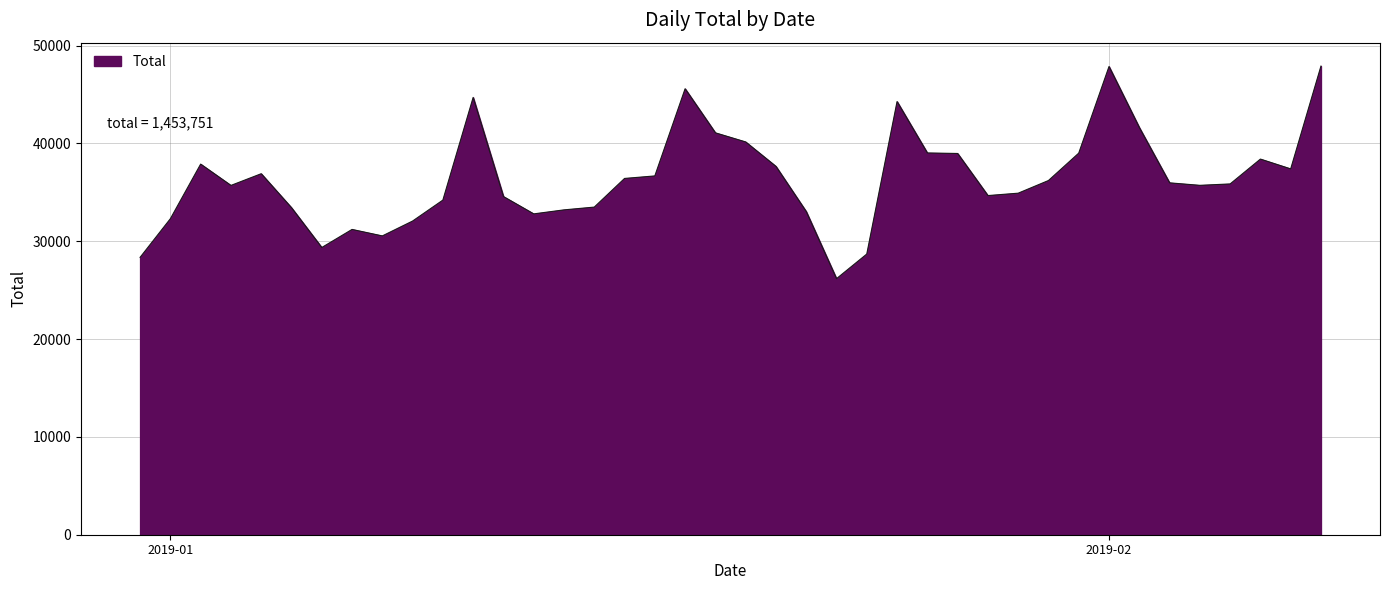

What is the difference between the maximum and minimum values?

21726